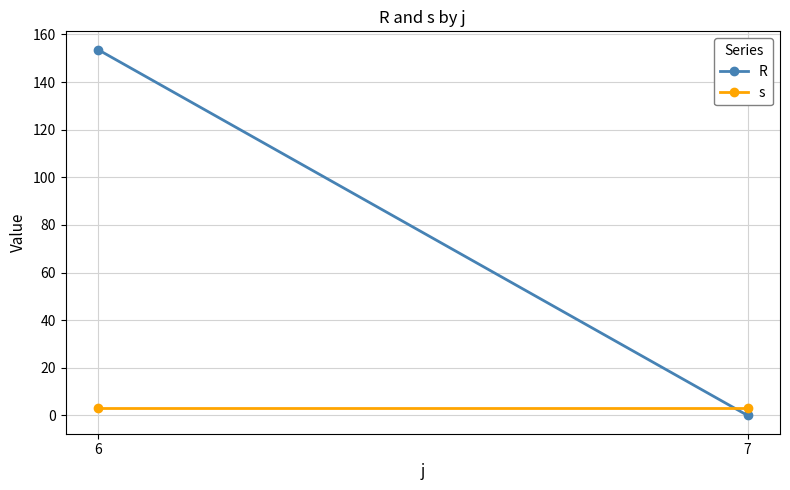

At how many categories does at least one series exceed 118?

1